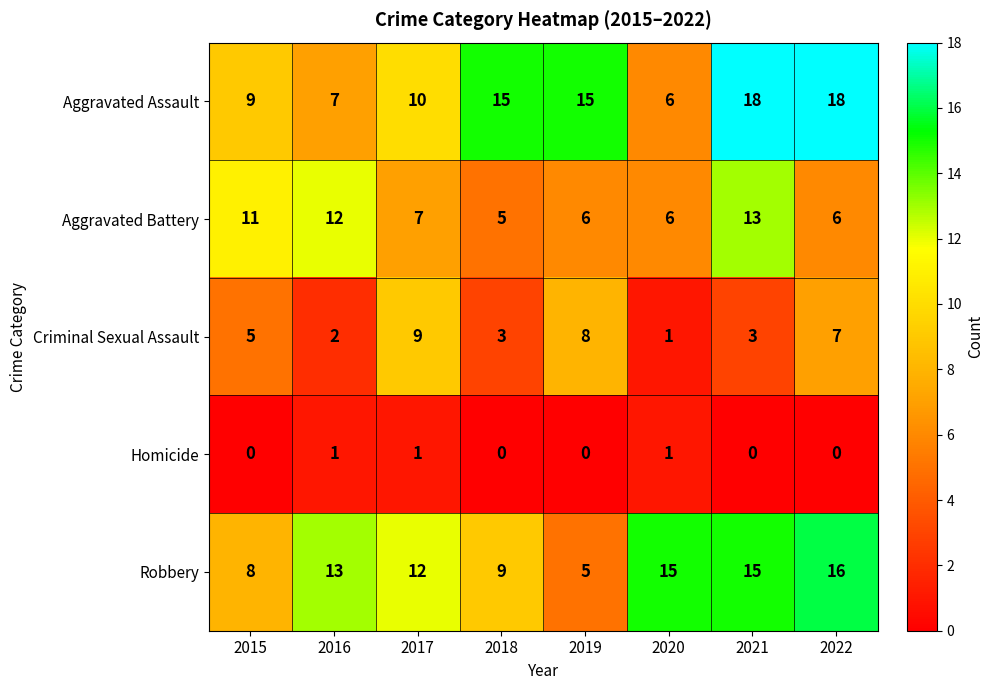

What is the difference between the highest and lowest values at 2022?

18